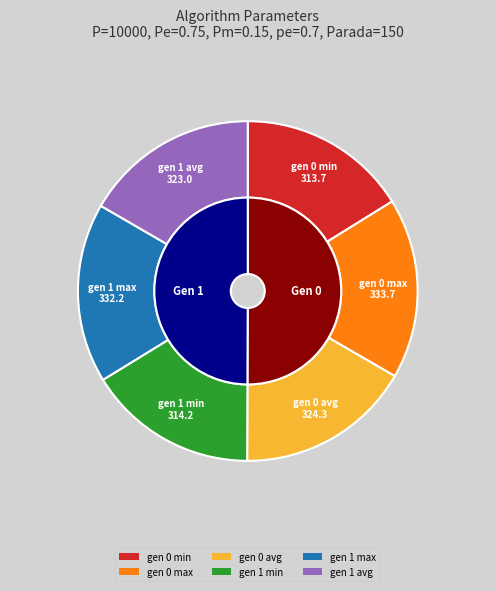

Which category has the smallest portion of the pie?

gen 0 min